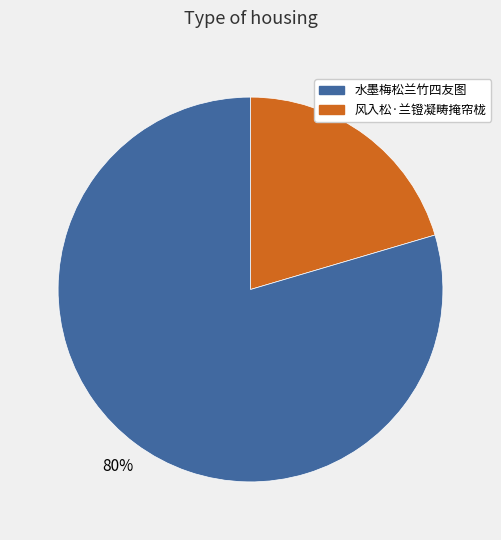

Is there any slice that represents more than half of the pie?

Yes